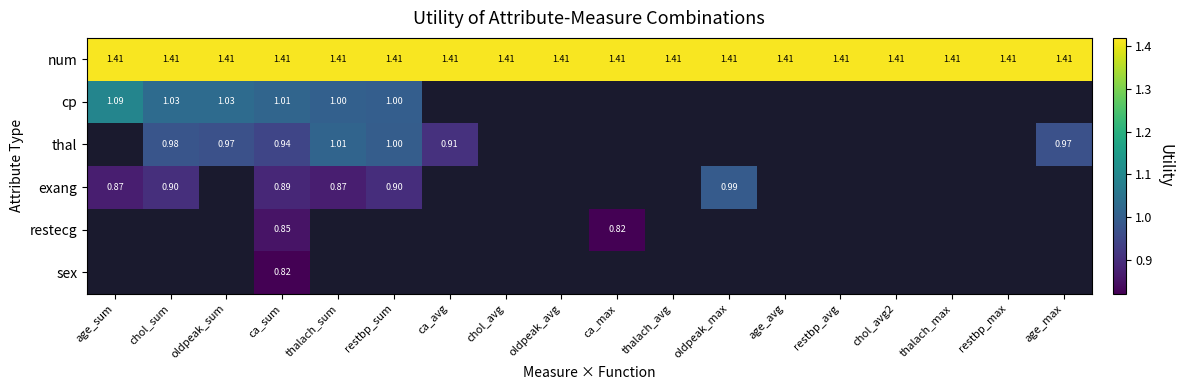

Is the value of cp at thalach_sum greater than the value of num at oldpeak_sum?

No